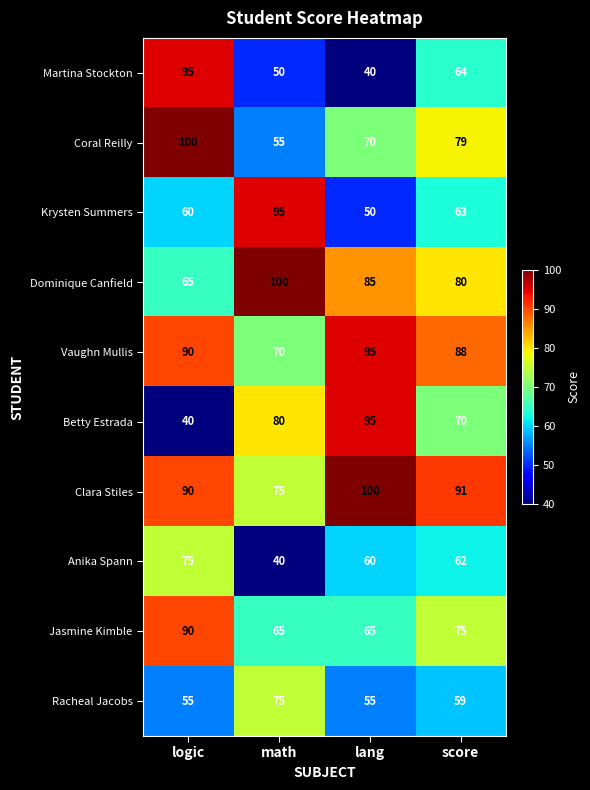

The value of Racheal Jacobs at math is 75. True or false?

True